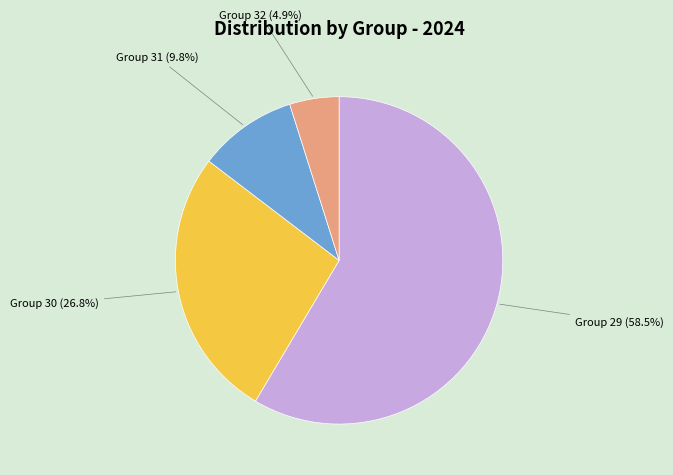

Count the number of slices in the pie.

4